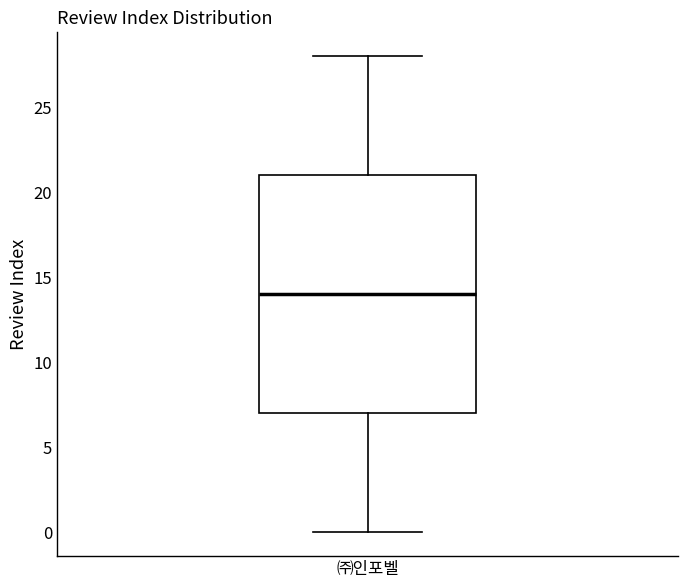

Read this box plot against the y-axis: the position of the median line, the range covered by the box, and the ends of both whiskers. The values are not printed on the chart, so give them approximately, as read against the axis.

median 14, box 7 to 21, whiskers 0 to 28